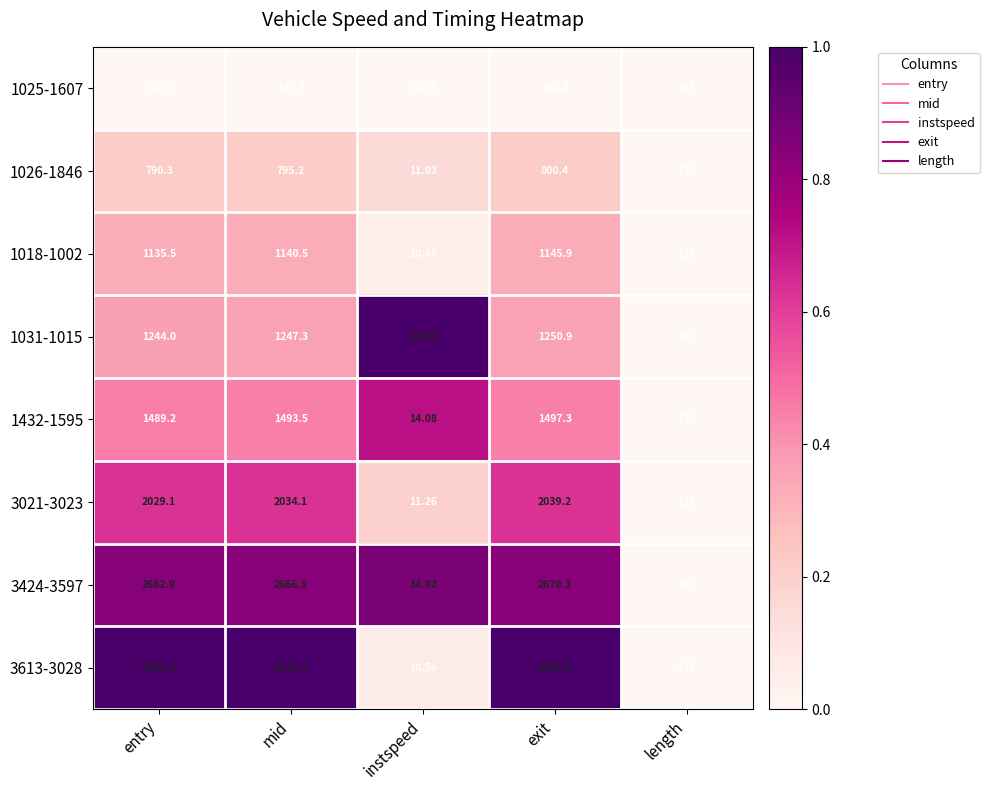

What is the difference between the highest and lowest values at instspeed?

5.4